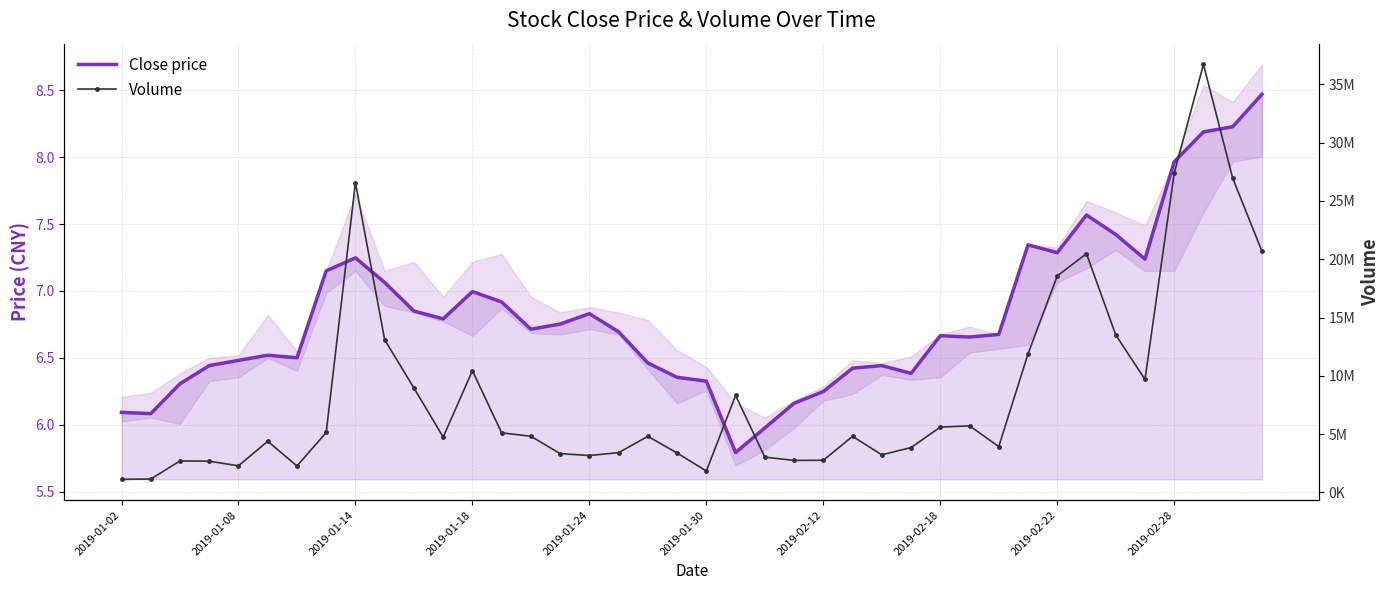

The value of Volume at 30 is 3925100.0. True or false?

True